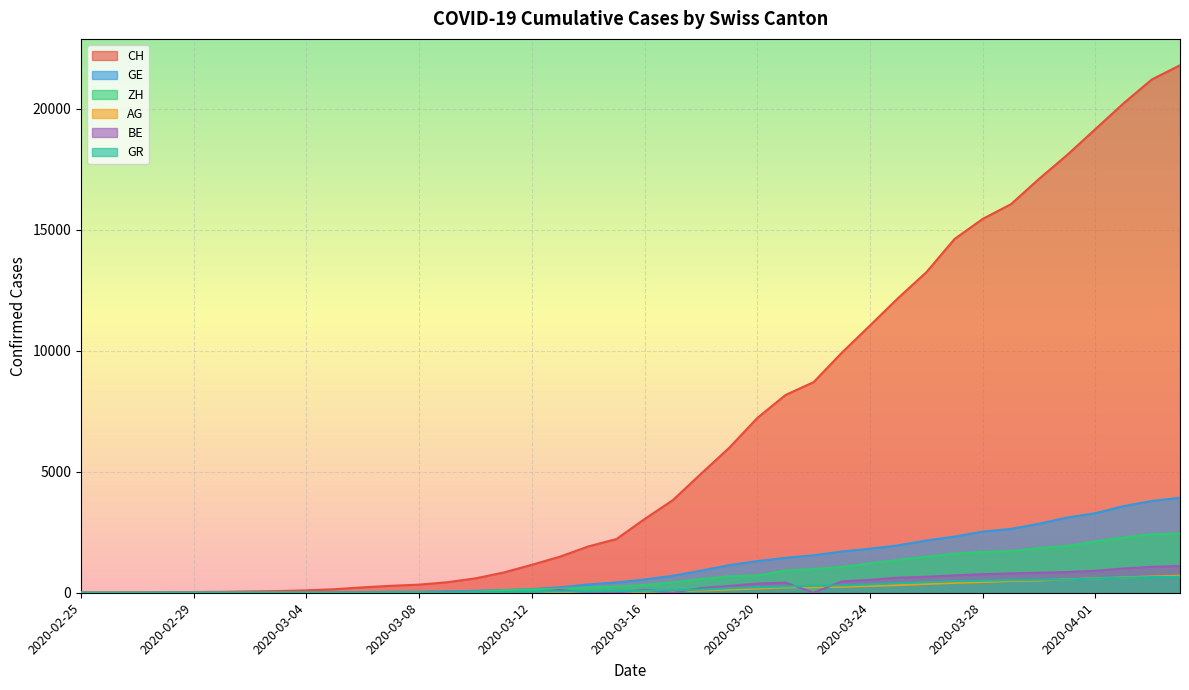

True or false: GE has a value of 4953 at 2020-03-31.

False